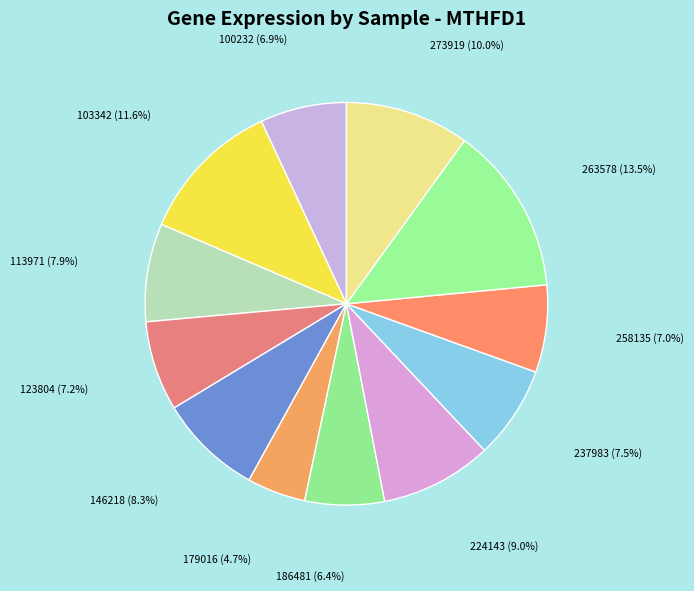

What is the largest slice in the pie chart?

263578